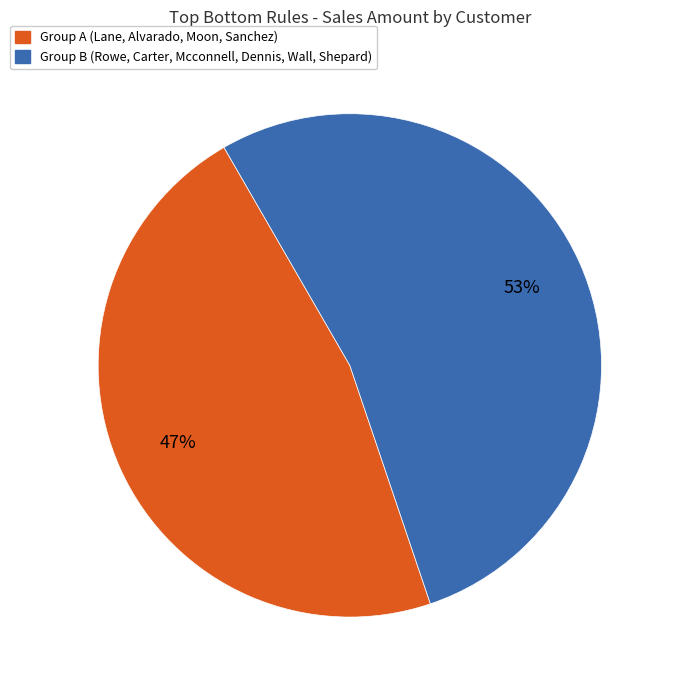

Does any single category account for the majority?

Yes